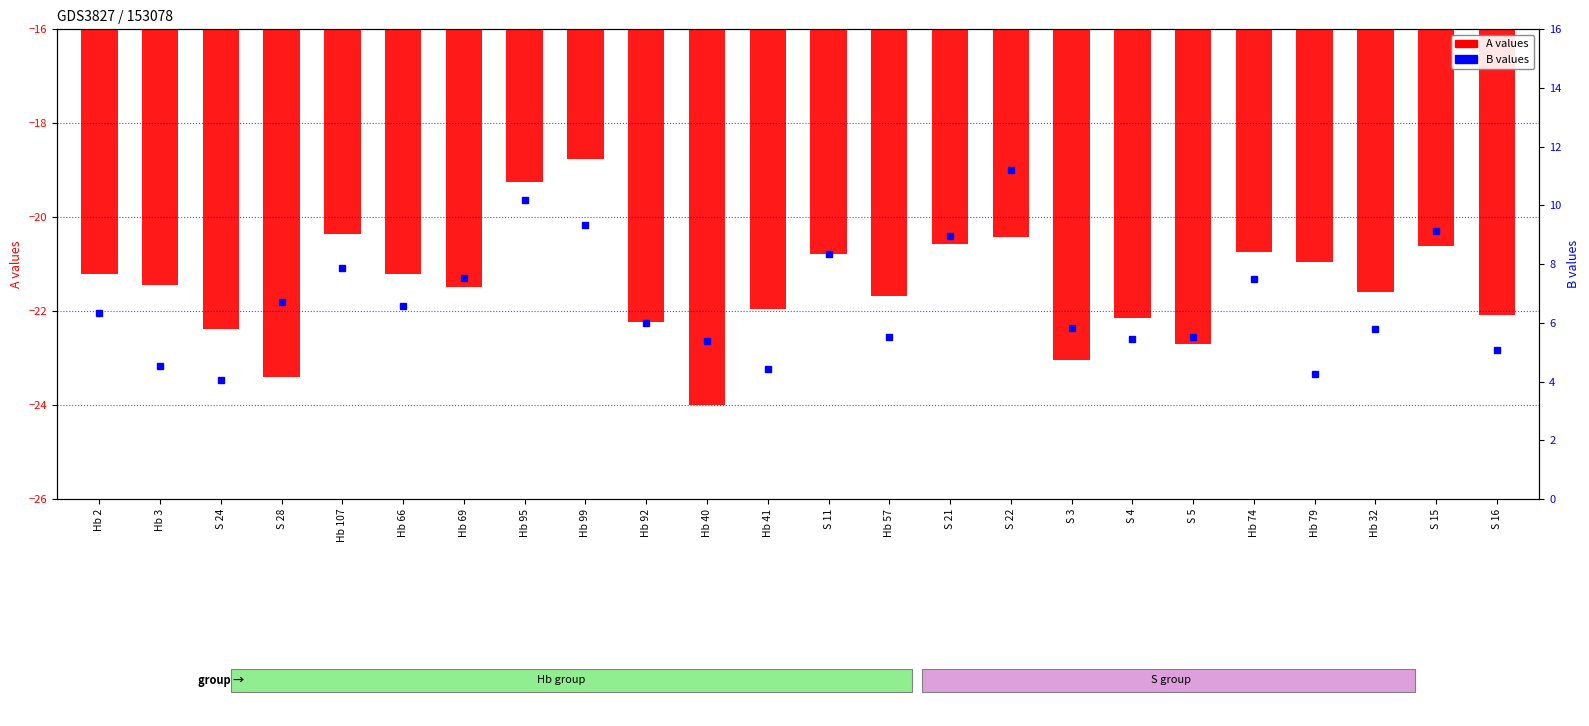

What is the smallest value displayed?

-24.0